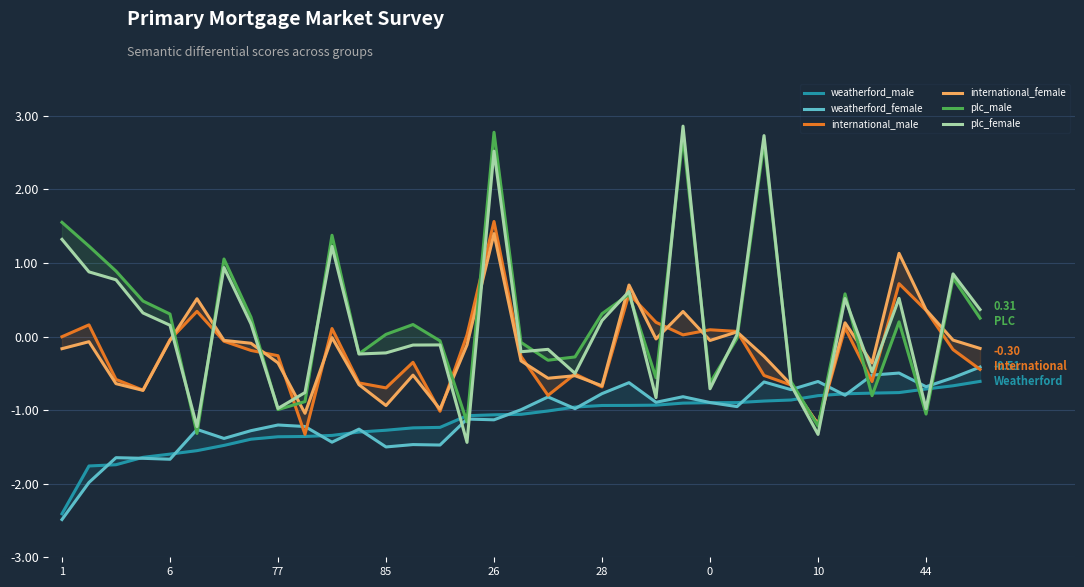

True or false: weatherford_female has more than 1 points higher than both neighbors.

True